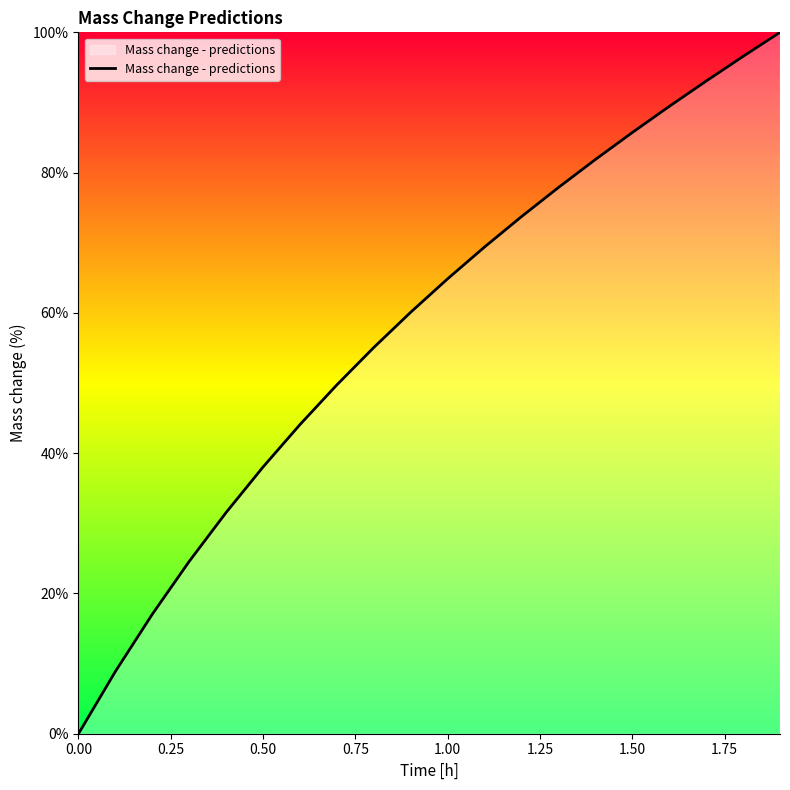

What is the difference between the maximum and minimum values?

100.0